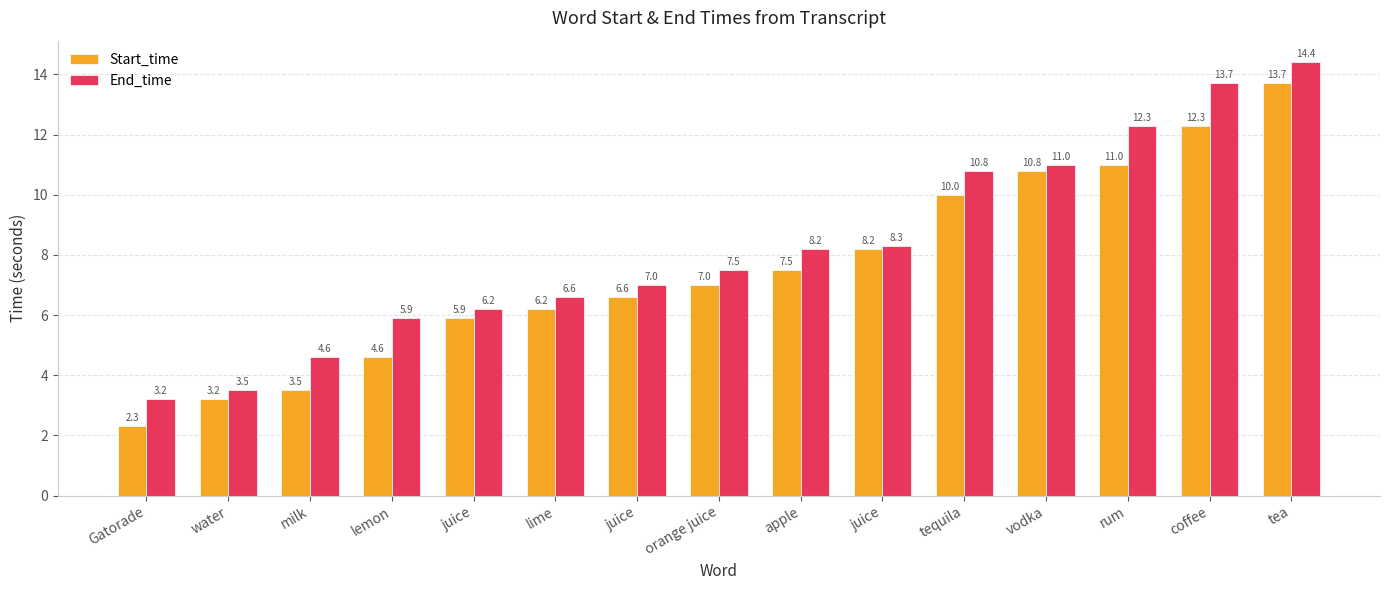

At which label is Start_time closest to 8?

juice